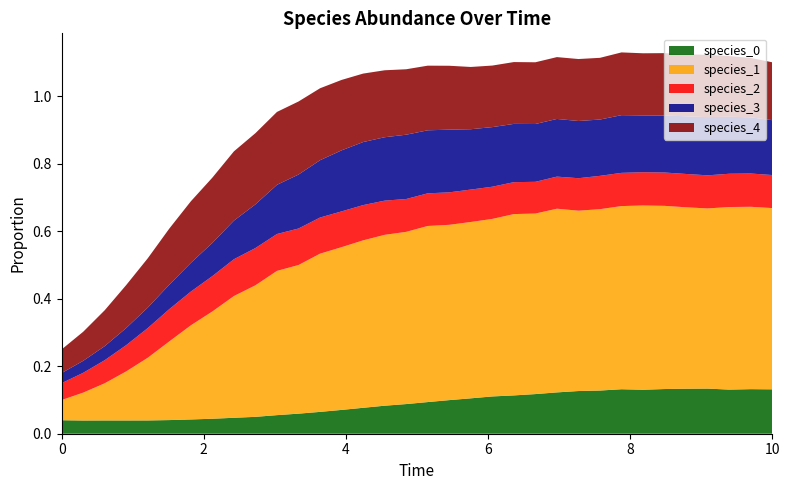

Reading left to right, what are all the values shown in this chart?

species_0: 0.0=0.0	0.30303030303030304=0.0	0.6060606060606061=0.0	0.9090909090909092=0.0	1.2121212121212122=0.0	1.5151515151515151=0.0	1.8181818181818183=0.0	2.121212121212121=0.0	2.4242424242424243=0.0	2.7272727272727275=0.1	3.0303030303030303=0.1	3.3333333333333335=0.1	3.6363636363636367=0.1	3.9393939393939394=0.1	4.242424242424242=0.1	4.545454545454546=0.1	4.848484848484849=0.1	5.151515151515151=0.1	5.454545454545455=0.1	5.757575757575758=0.1	6.0606060606060606=0.1	6.363636363636364=0.1	6.666666666666667=0.1	6.96969696969697=0.1	7.272727272727273=0.1	7.575757575757576=0.1	7.878787878787879=0.1	8.181818181818182=0.1	8.484848484848484=0.1	8.787878787878789=0.1	9.090909090909092=0.1	9.393939393939394=0.1	9.696969696969697=0.1	10.0=0.1
species_1: 0.0=0.1	0.30303030303030304=0.1	0.6060606060606061=0.1	0.9090909090909092=0.1	1.2121212121212122=0.2	1.5151515151515151=0.2	1.8181818181818183=0.3	2.121212121212121=0.3	2.4242424242424243=0.4	2.7272727272727275=0.4	3.0303030303030303=0.4	3.3333333333333335=0.4	3.6363636363636367=0.5	3.9393939393939394=0.5	4.242424242424242=0.5	4.545454545454546=0.5	4.848484848484849=0.5	5.151515151515151=0.5	5.454545454545455=0.5	5.757575757575758=0.5	6.0606060606060606=0.5	6.363636363636364=0.5	6.666666666666667=0.5	6.96969696969697=0.5	7.272727272727273=0.5	7.575757575757576=0.5	7.878787878787879=0.5	8.181818181818182=0.5	8.484848484848484=0.5	8.787878787878789=0.5	9.090909090909092=0.5	9.393939393939394=0.5	9.696969696969697=0.5	10.0=0.5
species_2: 0.0=0.1	0.30303030303030304=0.1	0.6060606060606061=0.1	0.9090909090909092=0.1	1.2121212121212122=0.1	1.5151515151515151=0.1	1.8181818181818183=0.1	2.121212121212121=0.1	2.4242424242424243=0.1	2.7272727272727275=0.1	3.0303030303030303=0.1	3.3333333333333335=0.1	3.6363636363636367=0.1	3.9393939393939394=0.1	4.242424242424242=0.1	4.545454545454546=0.1	4.848484848484849=0.1	5.151515151515151=0.1	5.454545454545455=0.1	5.757575757575758=0.1	6.0606060606060606=0.1	6.363636363636364=0.1	6.666666666666667=0.1	6.96969696969697=0.1	7.272727272727273=0.1	7.575757575757576=0.1	7.878787878787879=0.1	8.181818181818182=0.1	8.484848484848484=0.1	8.787878787878789=0.1	9.090909090909092=0.1	9.393939393939394=0.1	9.696969696969697=0.1	10.0=0.1
species_3: 0.0=0.0	0.30303030303030304=0.0	0.6060606060606061=0.0	0.9090909090909092=0.1	1.2121212121212122=0.1	1.5151515151515151=0.1	1.8181818181818183=0.1	2.121212121212121=0.1	2.4242424242424243=0.1	2.7272727272727275=0.1	3.0303030303030303=0.1	3.3333333333333335=0.2	3.6363636363636367=0.2	3.9393939393939394=0.2	4.242424242424242=0.2	4.545454545454546=0.2	4.848484848484849=0.2	5.151515151515151=0.2	5.454545454545455=0.2	5.757575757575758=0.2	6.0606060606060606=0.2	6.363636363636364=0.2	6.666666666666667=0.2	6.96969696969697=0.2	7.272727272727273=0.2	7.575757575757576=0.2	7.878787878787879=0.2	8.181818181818182=0.2	8.484848484848484=0.2	8.787878787878789=0.2	9.090909090909092=0.2	9.393939393939394=0.2	9.696969696969697=0.2	10.0=0.2
species_4: 0.0=0.1	0.30303030303030304=0.1	0.6060606060606061=0.1	0.9090909090909092=0.1	1.2121212121212122=0.1	1.5151515151515151=0.2	1.8181818181818183=0.2	2.121212121212121=0.2	2.4242424242424243=0.2	2.7272727272727275=0.2	3.0303030303030303=0.2	3.3333333333333335=0.2	3.6363636363636367=0.2	3.9393939393939394=0.2	4.242424242424242=0.2	4.545454545454546=0.2	4.848484848484849=0.2	5.151515151515151=0.2	5.454545454545455=0.2	5.757575757575758=0.2	6.0606060606060606=0.2	6.363636363636364=0.2	6.666666666666667=0.2	6.96969696969697=0.2	7.272727272727273=0.2	7.575757575757576=0.2	7.878787878787879=0.2	8.181818181818182=0.2	8.484848484848484=0.2	8.787878787878789=0.2	9.090909090909092=0.2	9.393939393939394=0.2	9.696969696969697=0.2	10.0=0.2